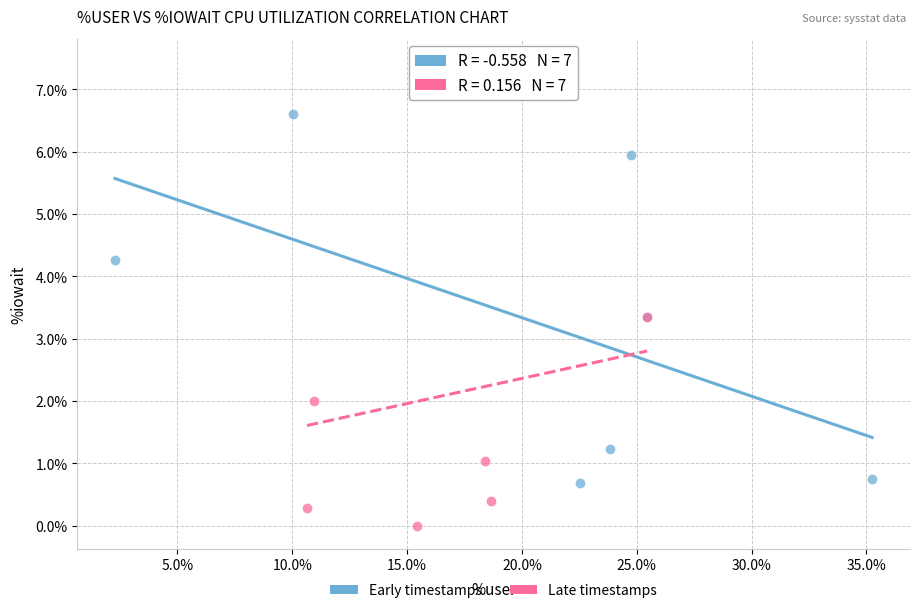

Which series has the largest Y range (max minus min)?

Late timestamps